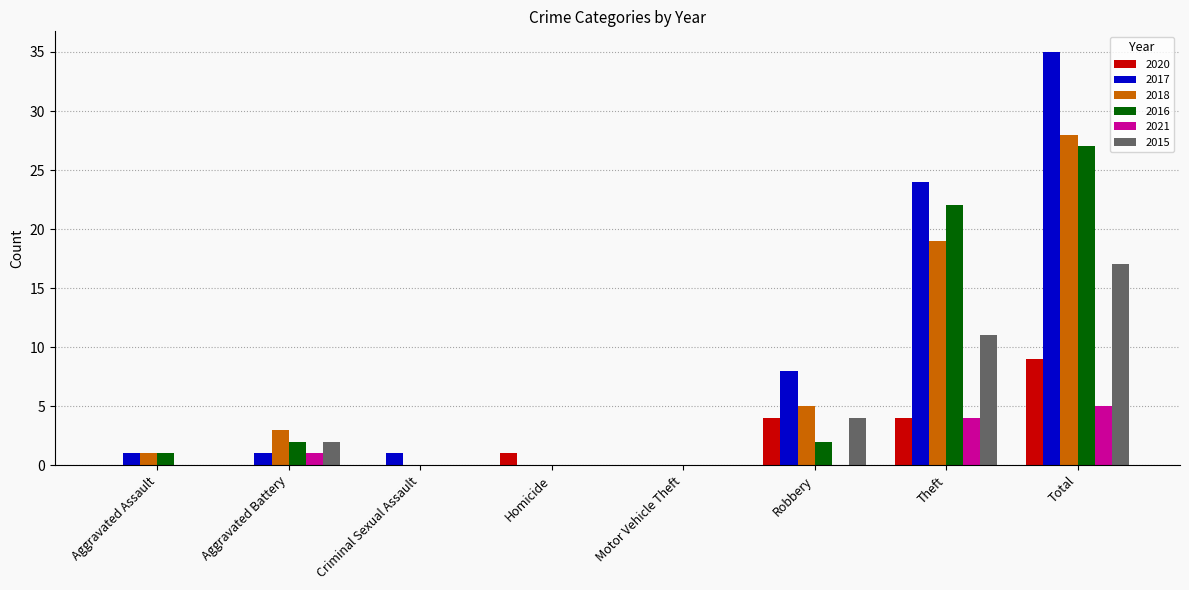

Are the bars horizontal?

No